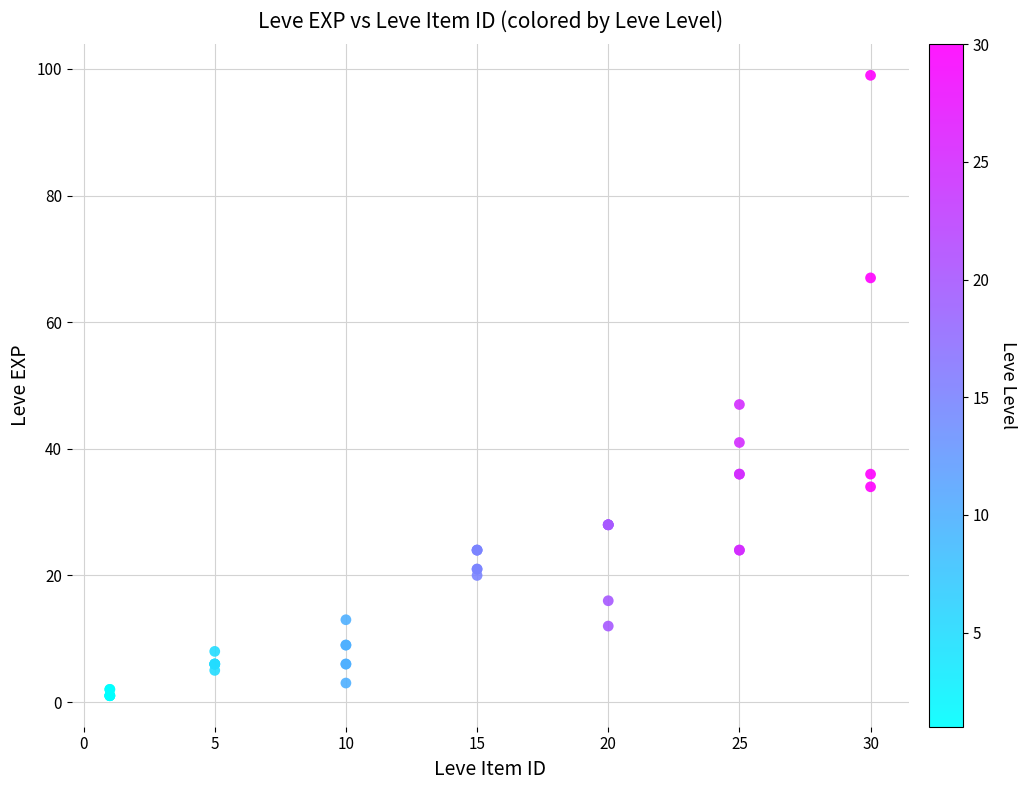

What Y value in the scatter plot is closest to 50?

47